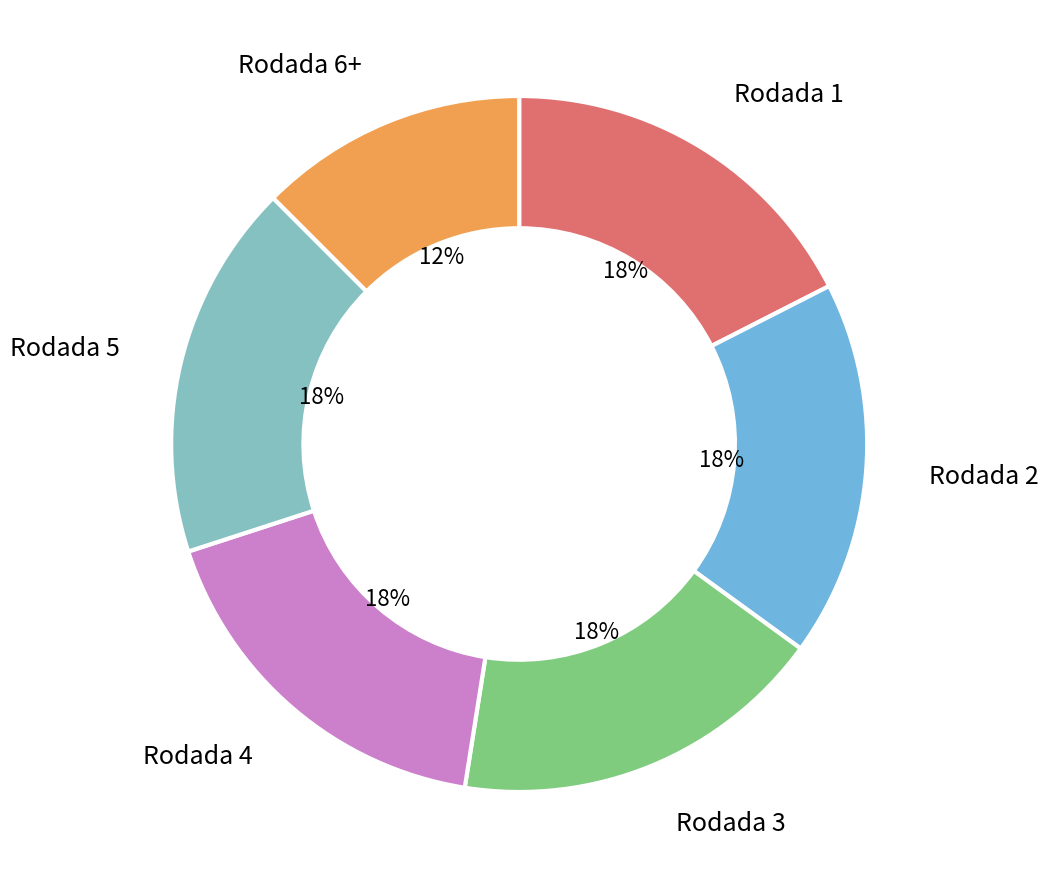

Count the number of slices in the pie.

6